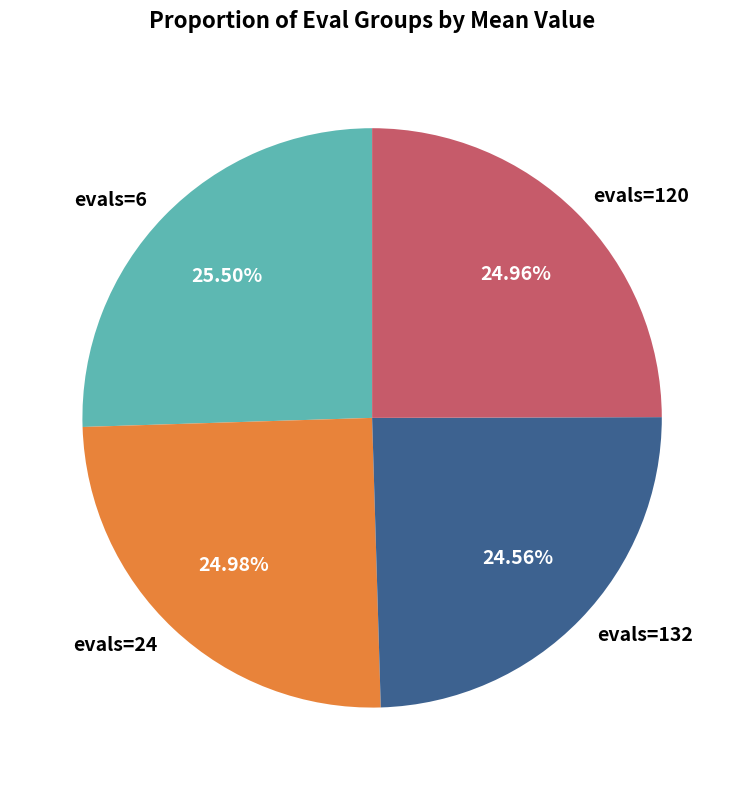

Is evals=120 the majority of the pie?

No